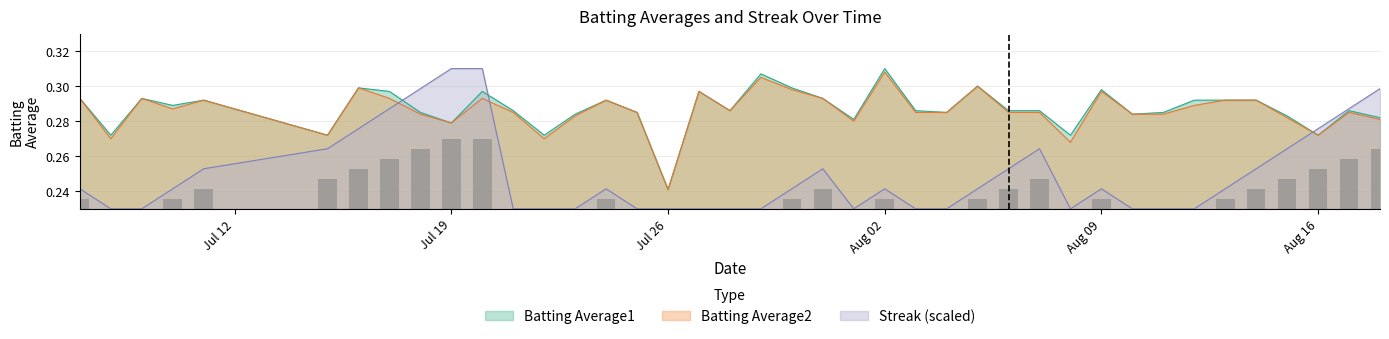

List the series in order of their peak value, highest first.

Batting Average1, Streak, Batting Average2